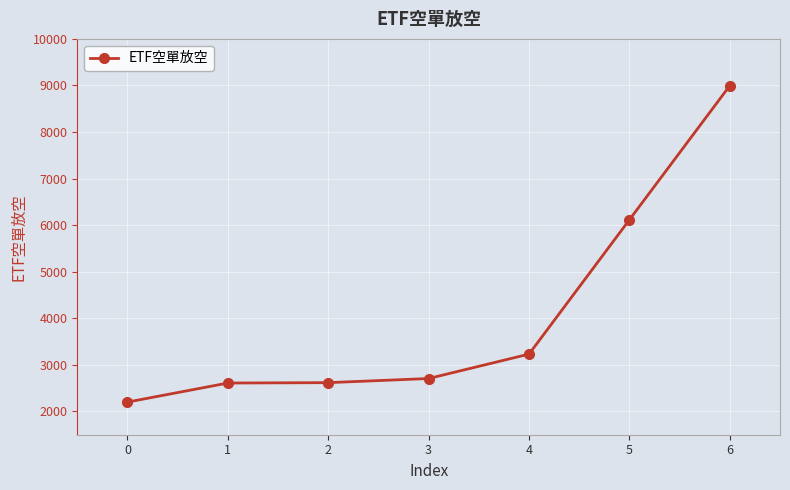

Is it true that the value at 3 is 5525?

False